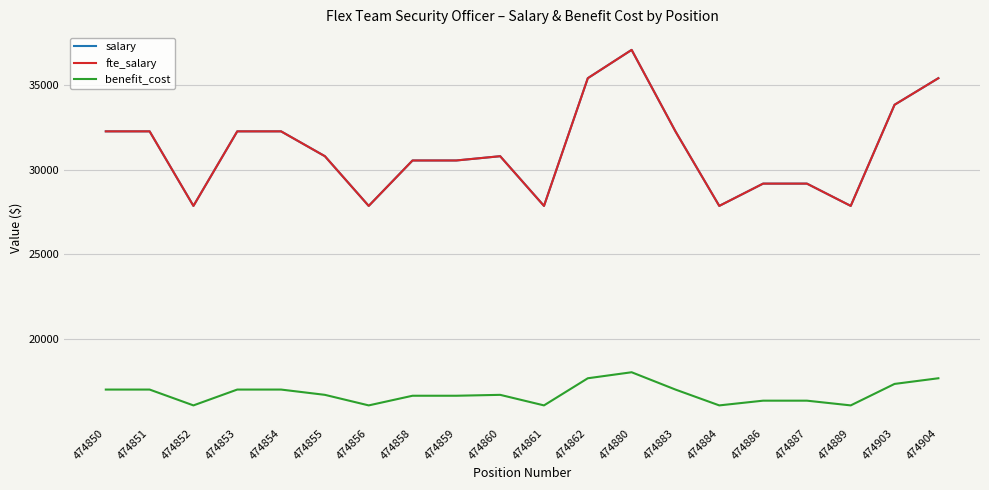

What is the value of the fte_salary point at the 14th from the left?

32260.9